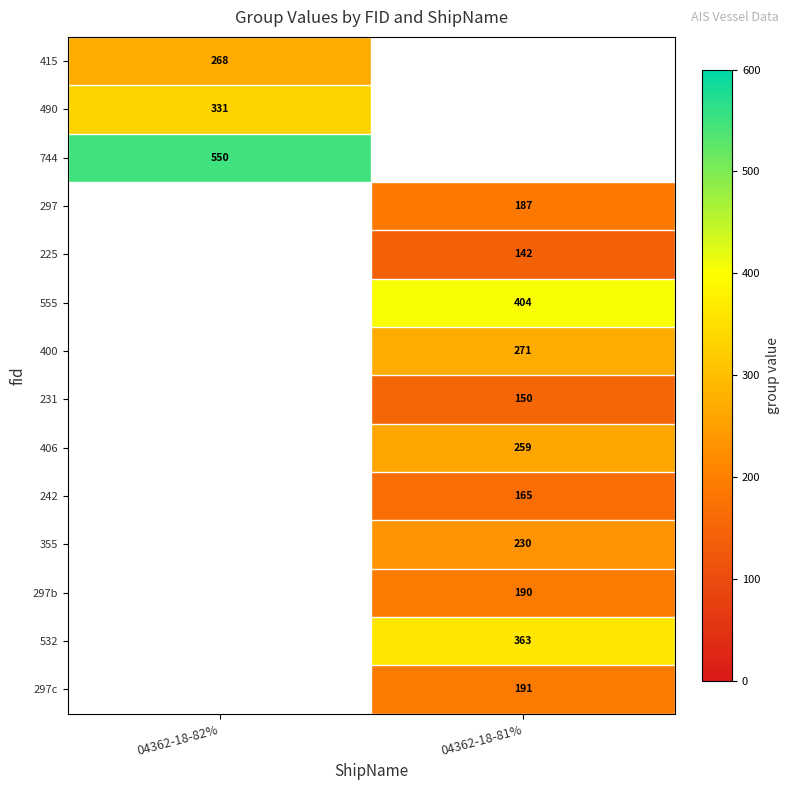

True or false: 415 has a value of 268 at 04362-18-82%.

True